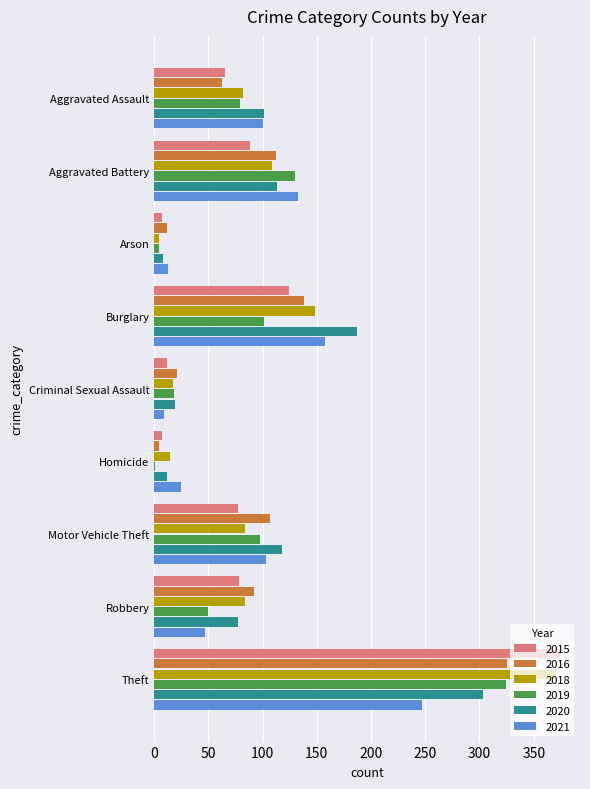

Which series changed the most between Burglary and Theft?

2015